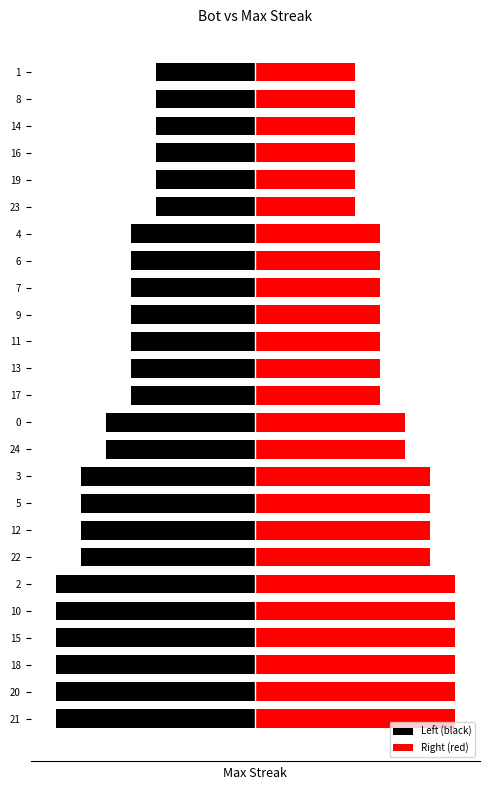

Which series has the largest total across all categories?

Right (red)